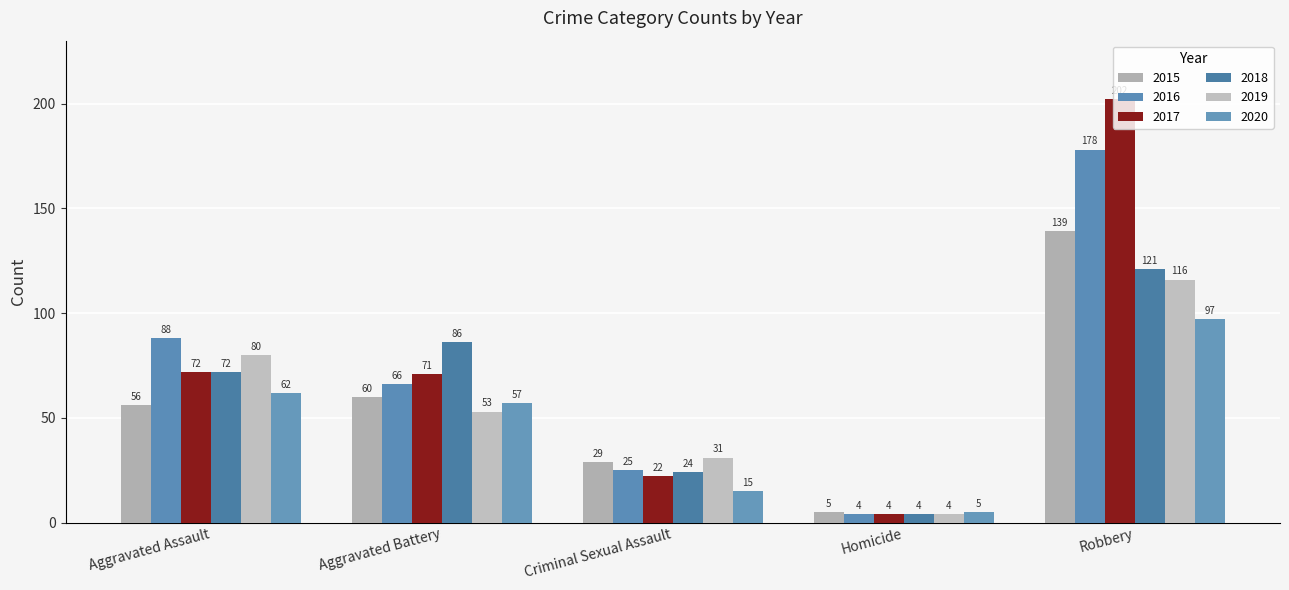

Is the value of 2017 at Aggravated Assault greater than the value of 2020 at Aggravated Assault?

Yes